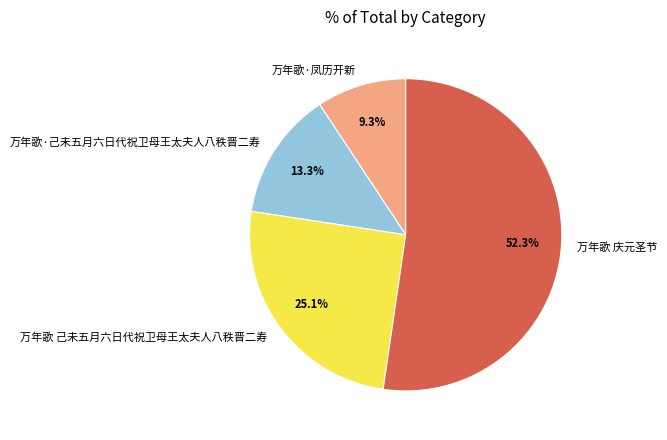

Combined, what portion of the pie is 万年歌·凤历开新 and 万年歌·己未五月六日代祝卫母王太夫人八秩晋二寿?

22.6%